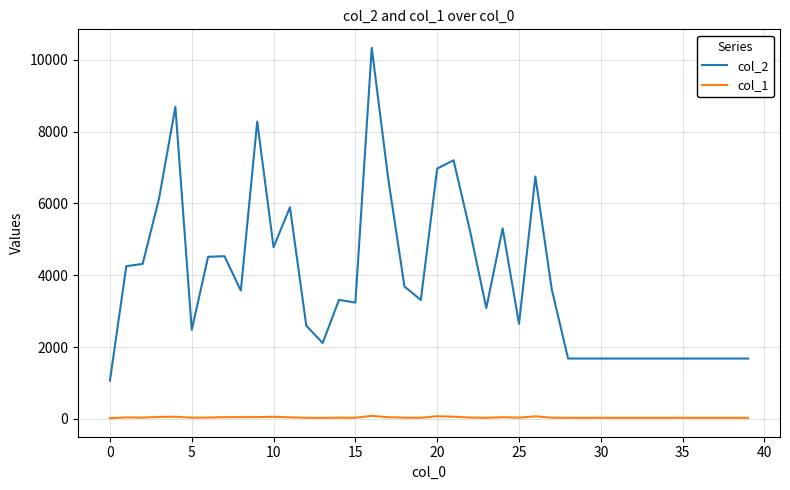

Which series has the largest total across all categories?

col_2